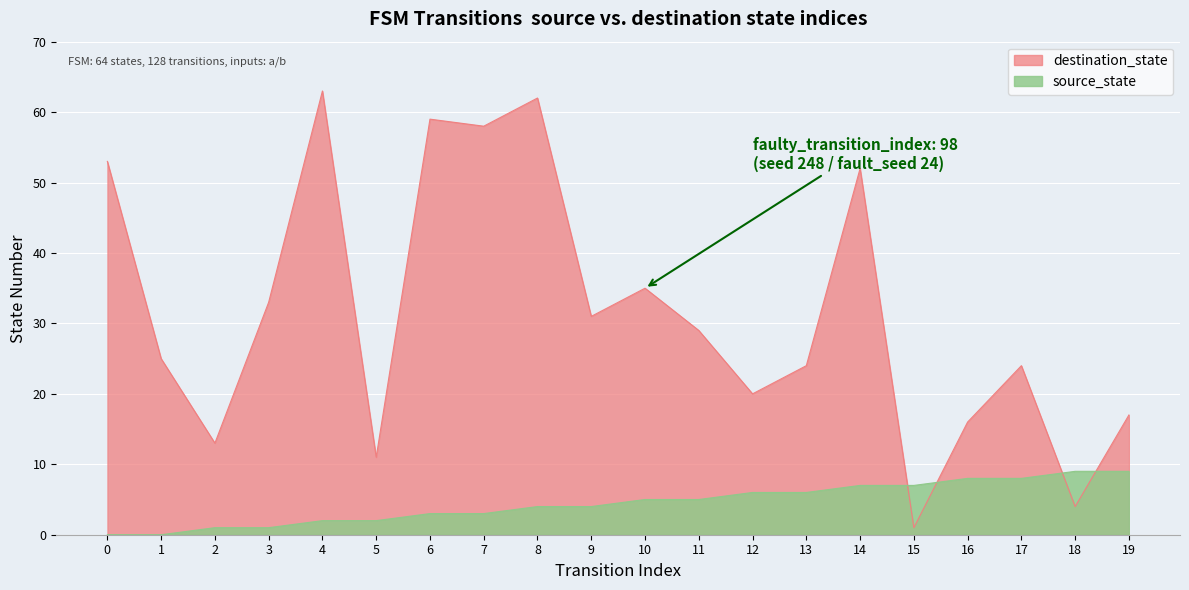

Rank the categories by source_state value from highest to lowest.

18, 19, 16, 17, 14, 15, 12, 13, 10, 11, 8, 9, 6, 7, 4, 5, 2, 3, 0, 1